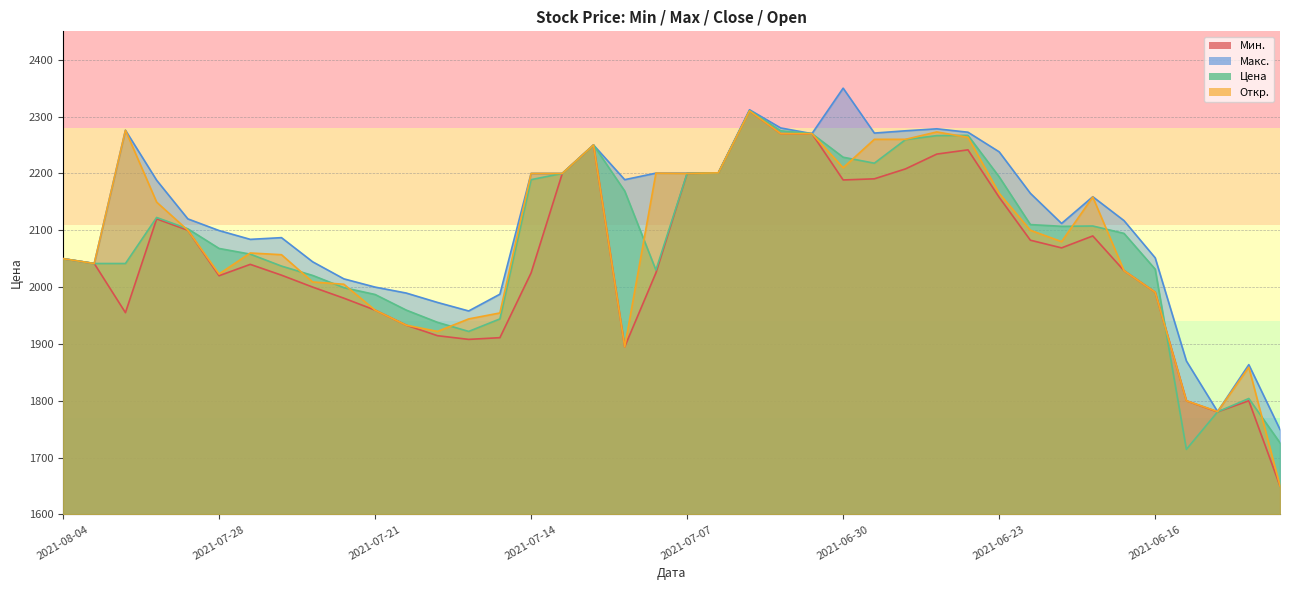

Count the number of data series in this chart.

4